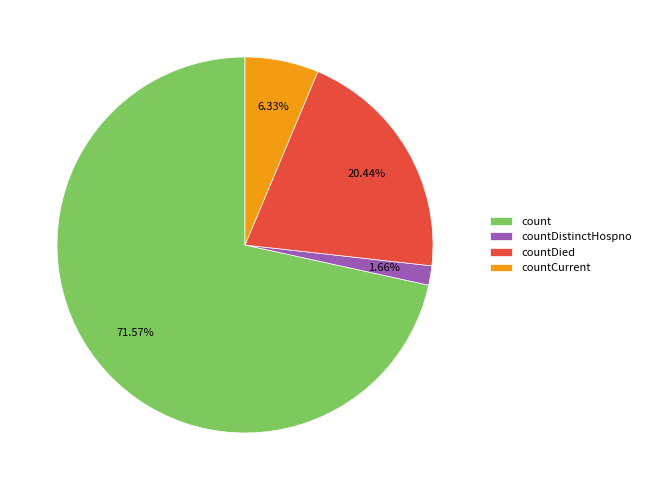

Which slice represents more than half of the pie?

count